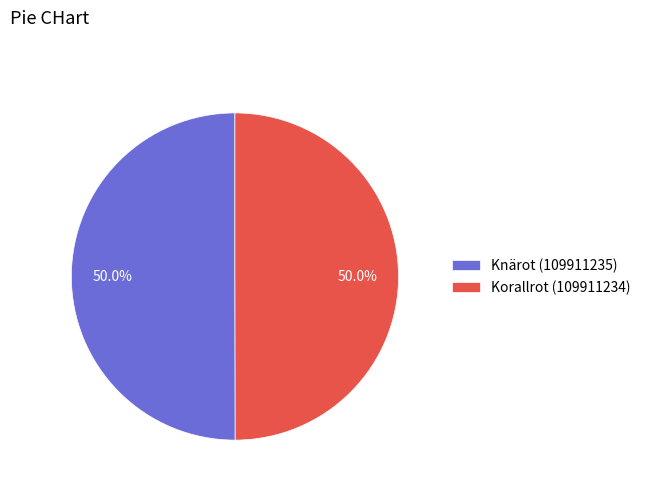

To the nearest percent, what percentage of the pie is Korallrot (109911234)?

50%